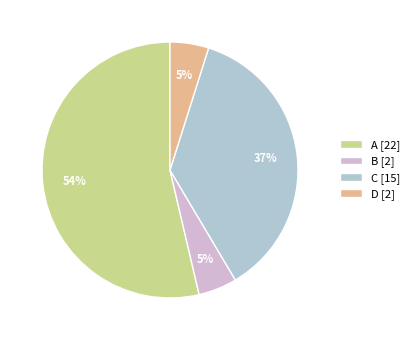

The D slice represents 5% of the pie. True or false?

True